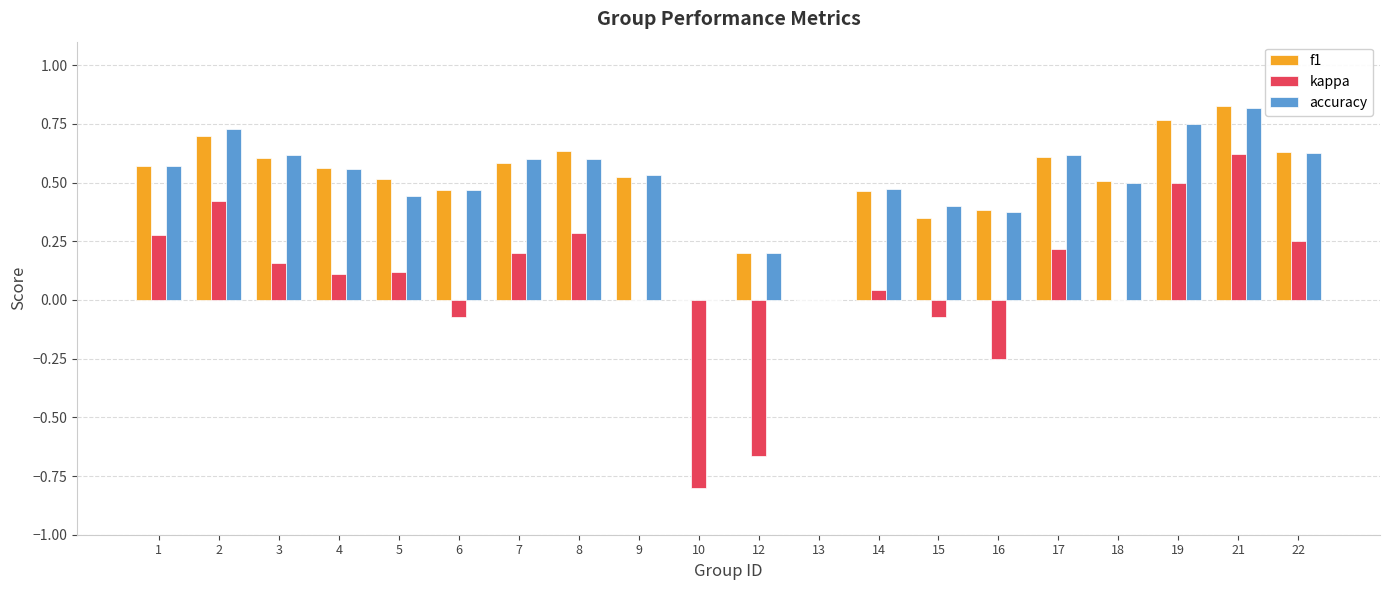

What is the sum of all f1 values?

9.9